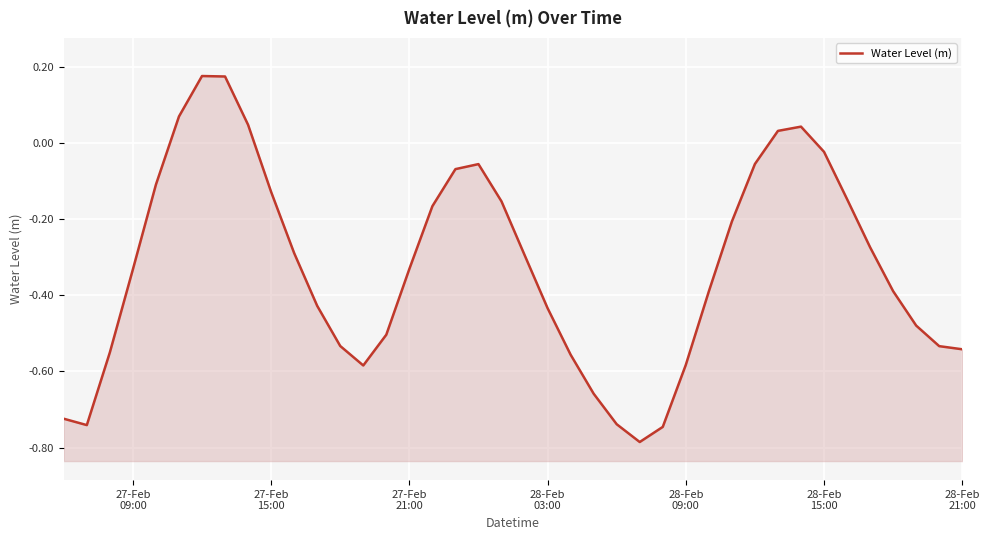

What is the minimum value shown in the chart?

-0.8